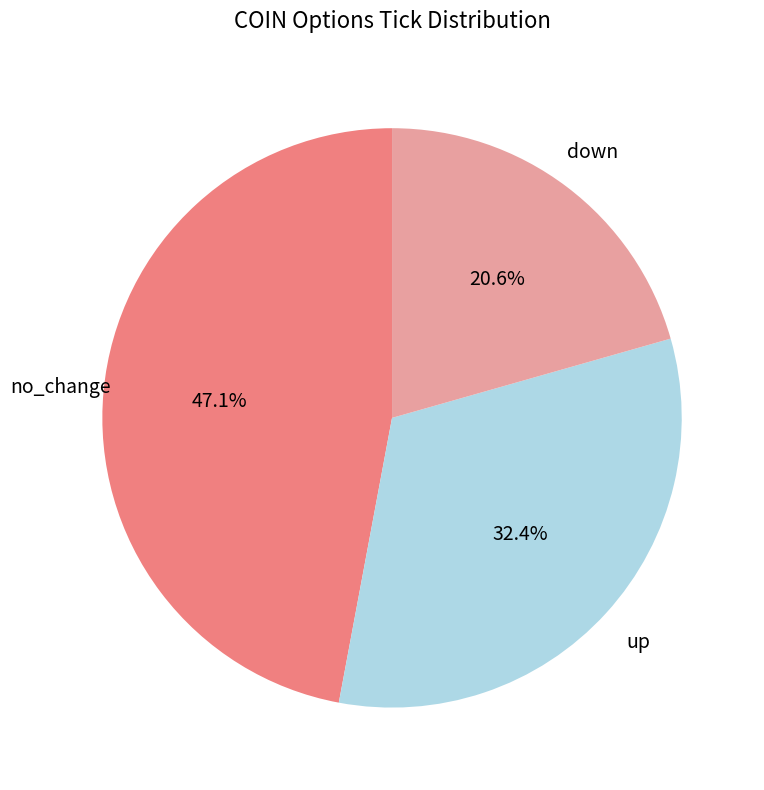

Which category has the biggest portion of the pie?

no_change